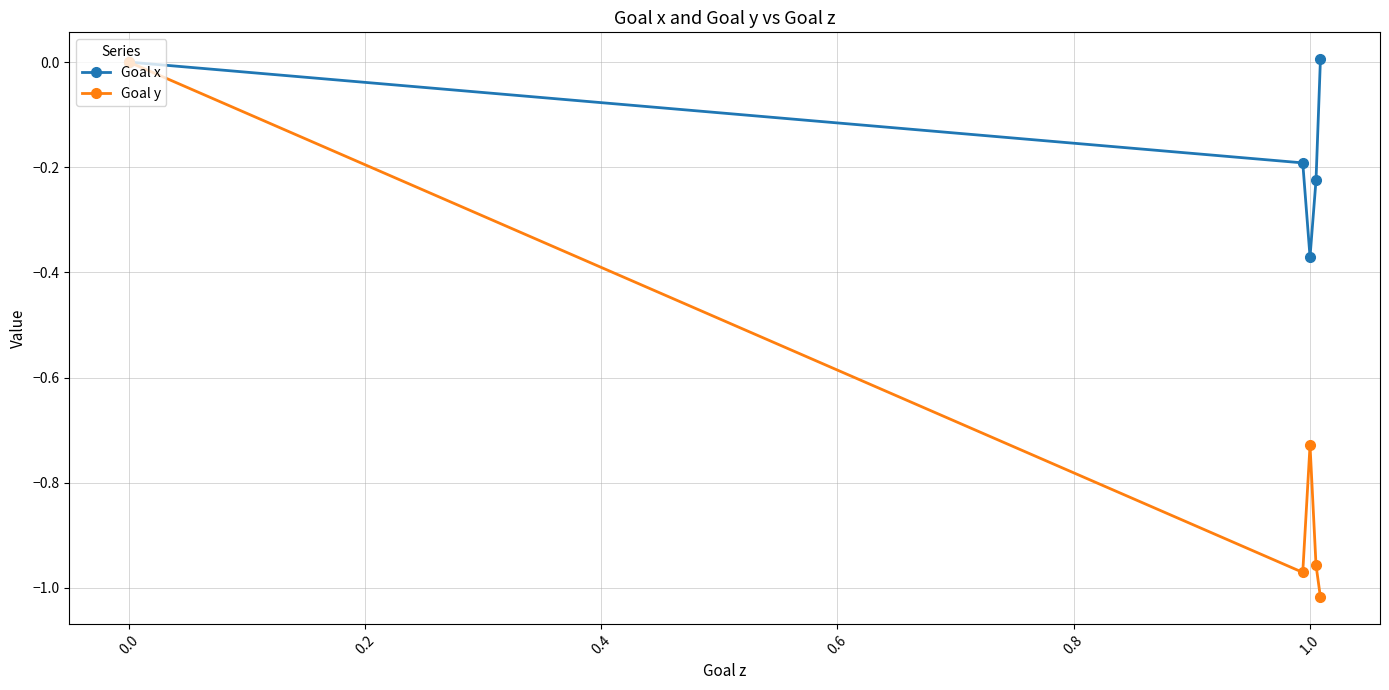

Which series has the widest spread of values?

Goal y